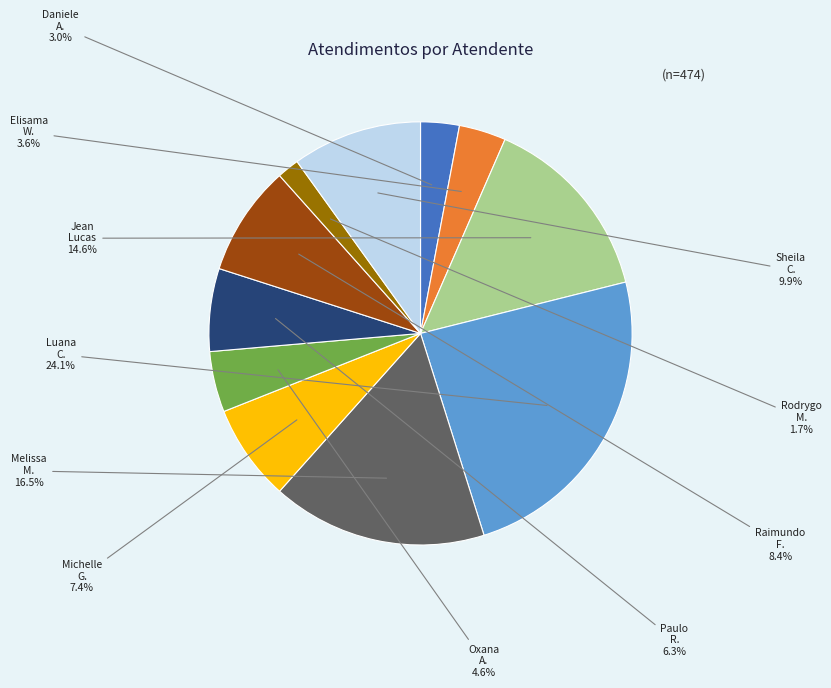

Is there a majority slice in this chart?

No